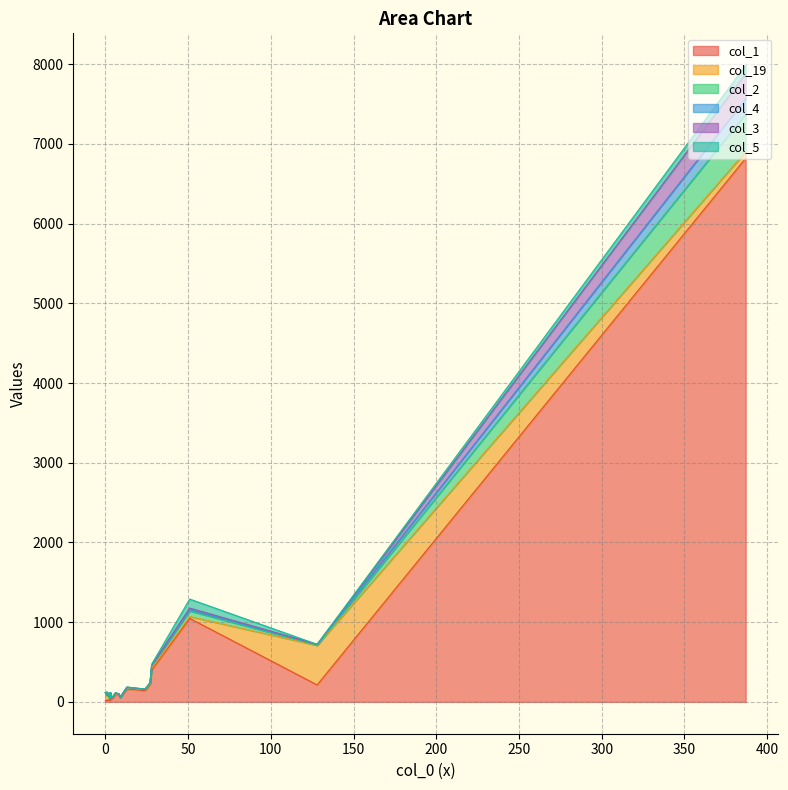

Which series ends up on top after the final intersection of col_5 and col_3?

col_3